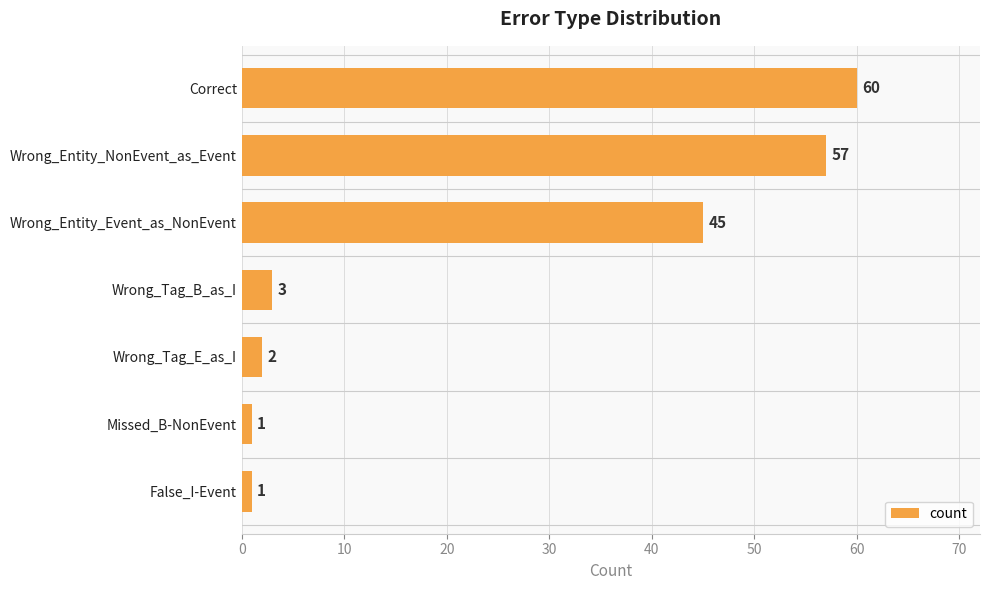

The value at Wrong_Tag_B_as_I is 3. True or false?

True